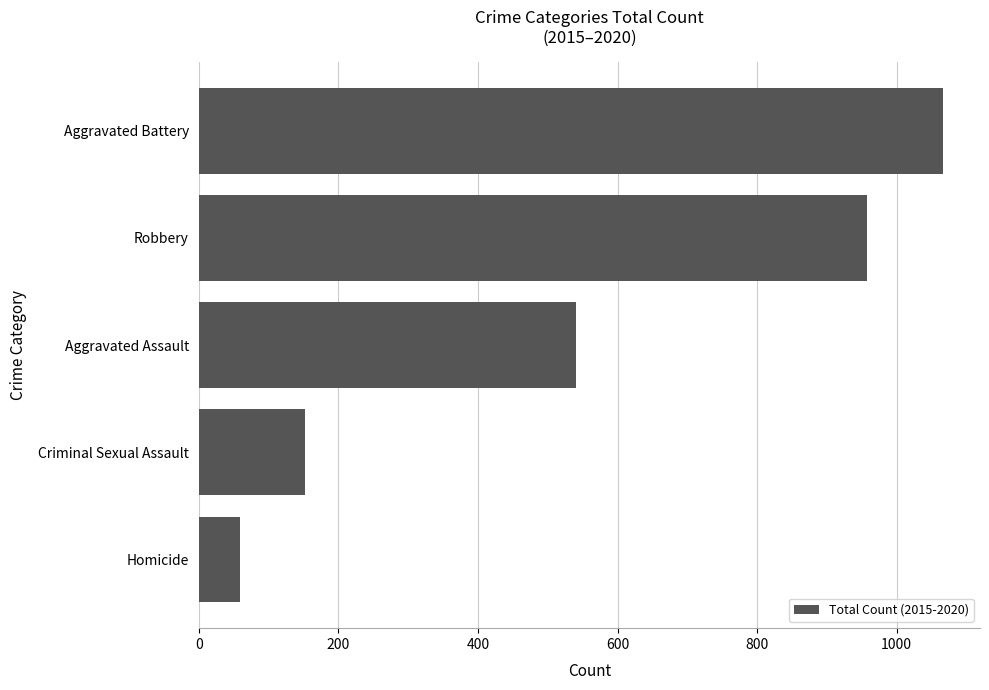

List the labels in order of value, largest first.

Aggravated Battery, Robbery, Aggravated Assault, Criminal Sexual Assault, Homicide